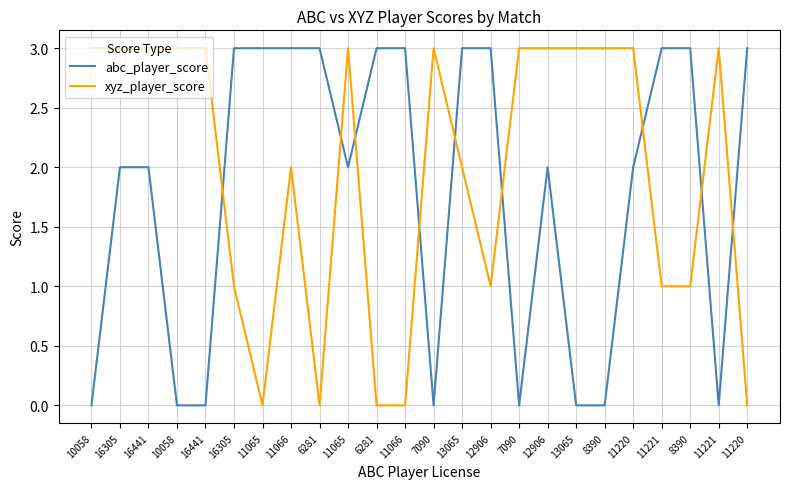

What is the total value across all series at 10058?

3